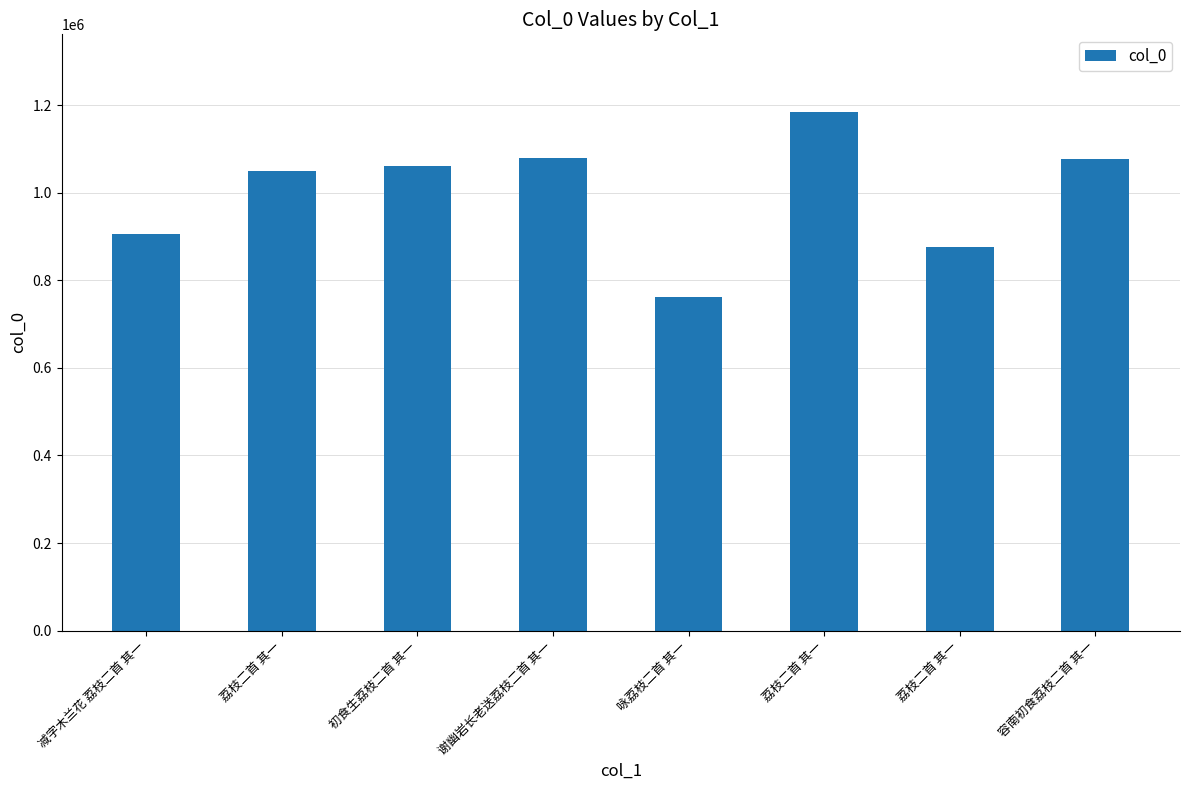

How many categories are shown in the chart?

8